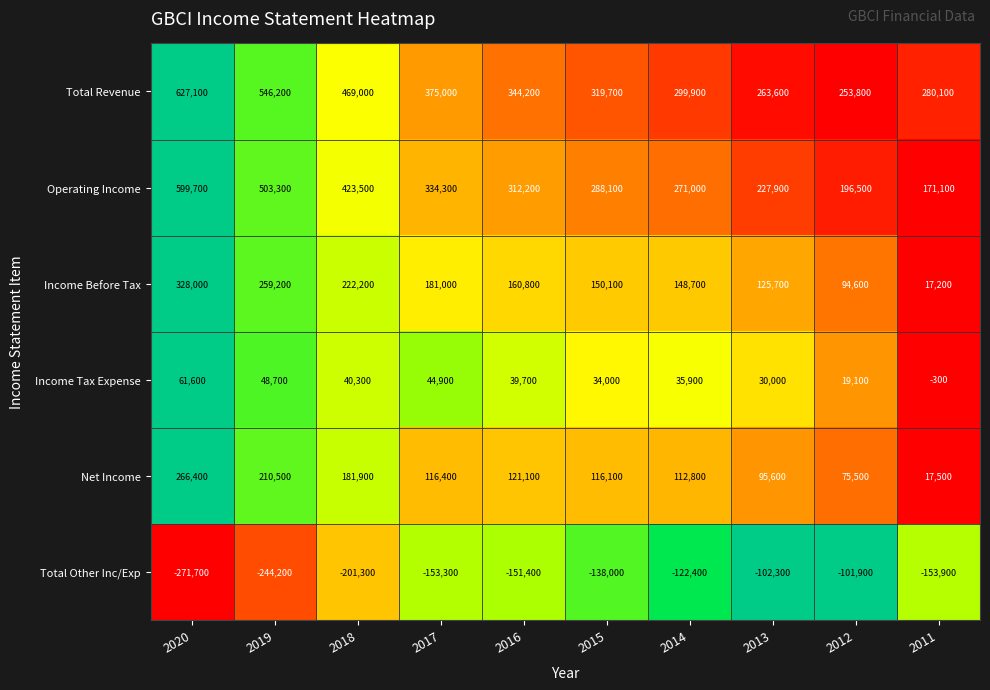

At which label is Total Other Inc/Exp closest to -186800?

2018